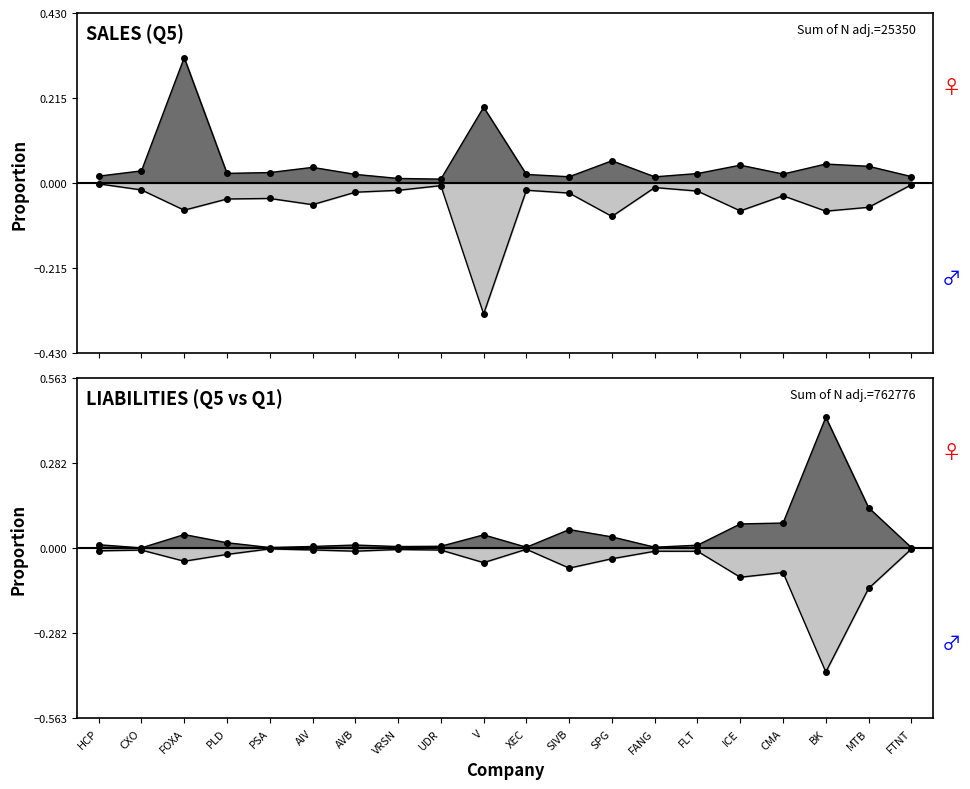

What position from the left is ICE?

16